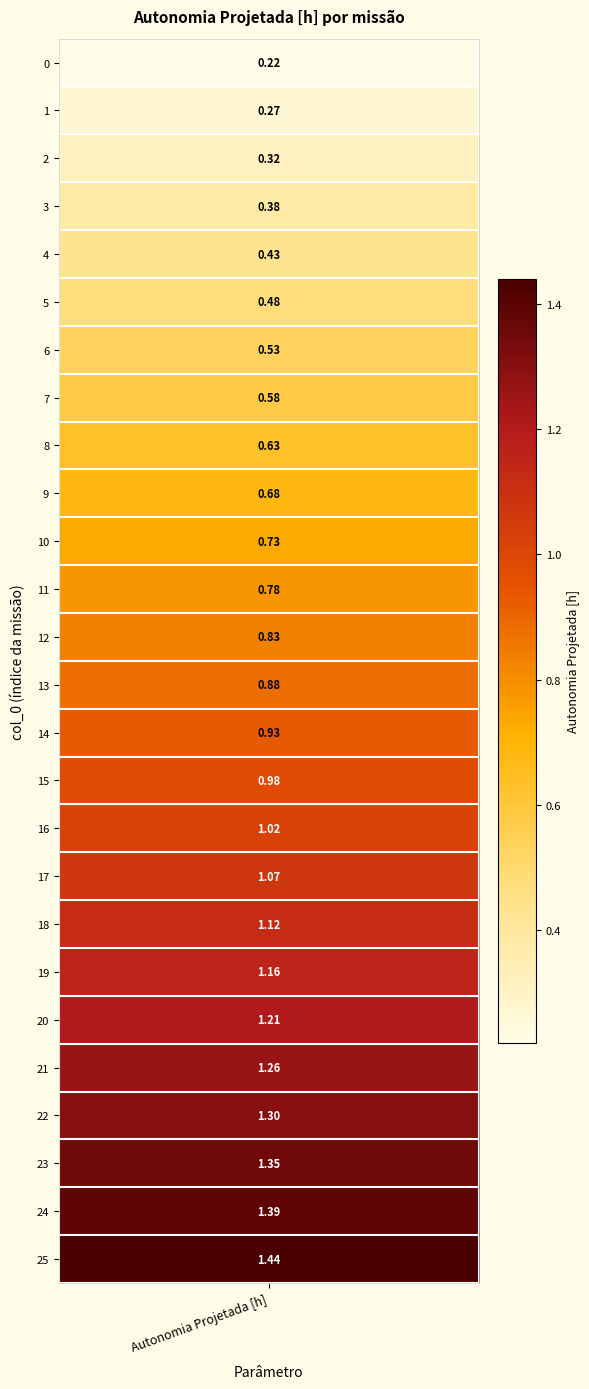

The value at 6 is 0.5. True or false?

True